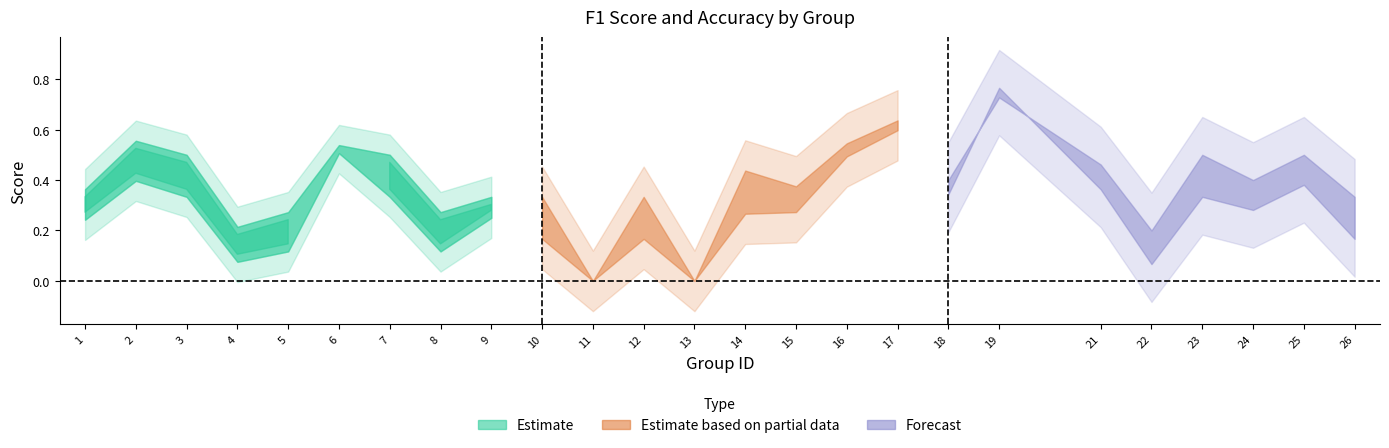

What is the maximum value shown in the chart?

0.8